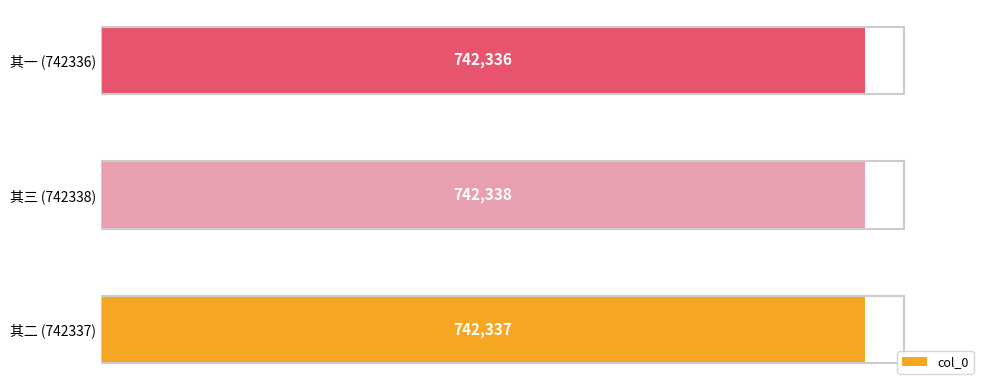

What is the ratio of the value at 其二 (742337) to the value at 其三 (742338)?

1.0